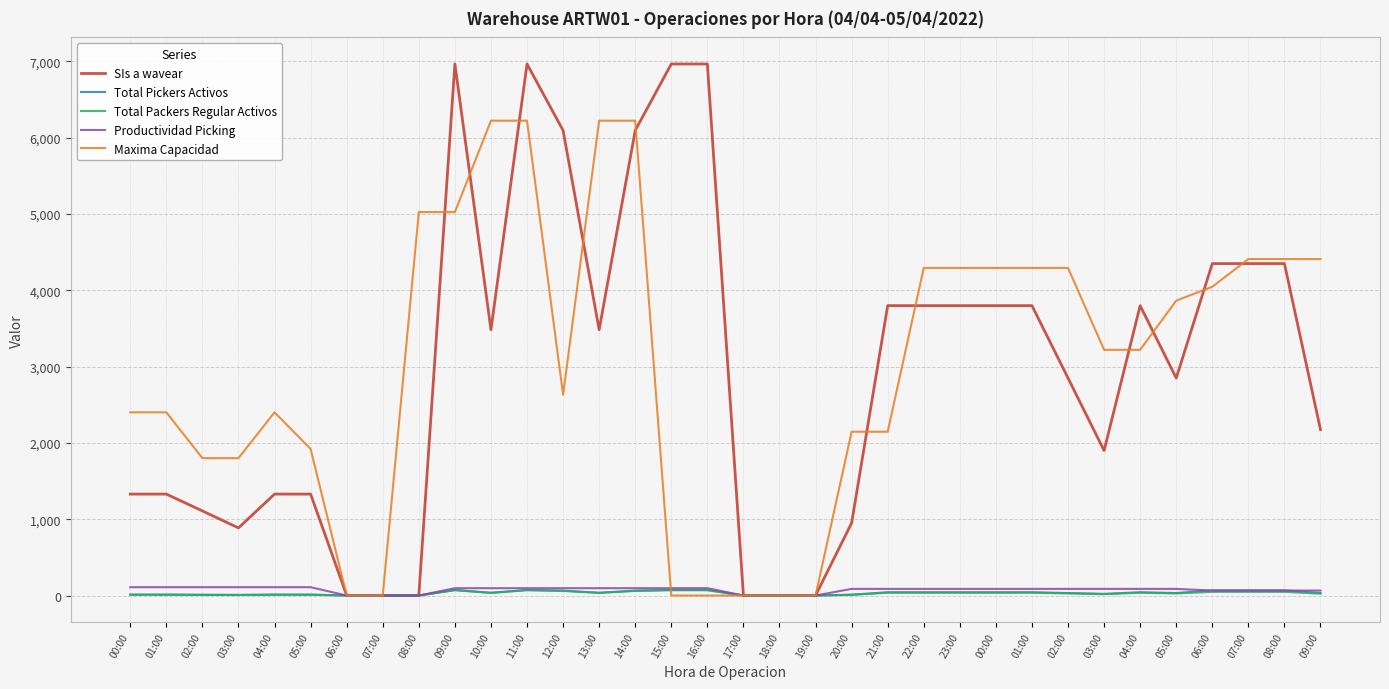

Does the chart display data point markers on the line(s)?

No